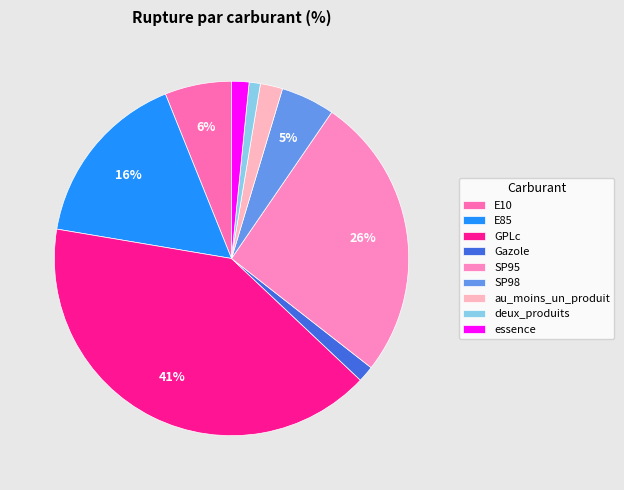

To the nearest percent, what percentage of the pie is E85?

16%